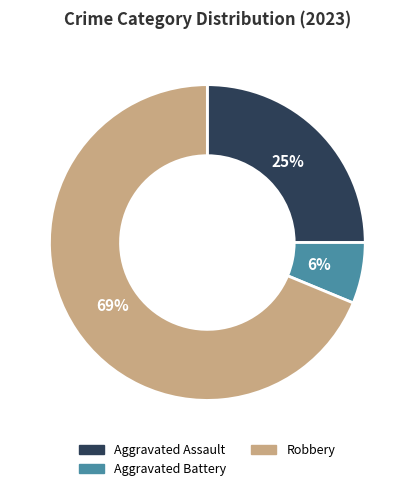

Which category has the smallest portion of the pie?

Aggravated Battery